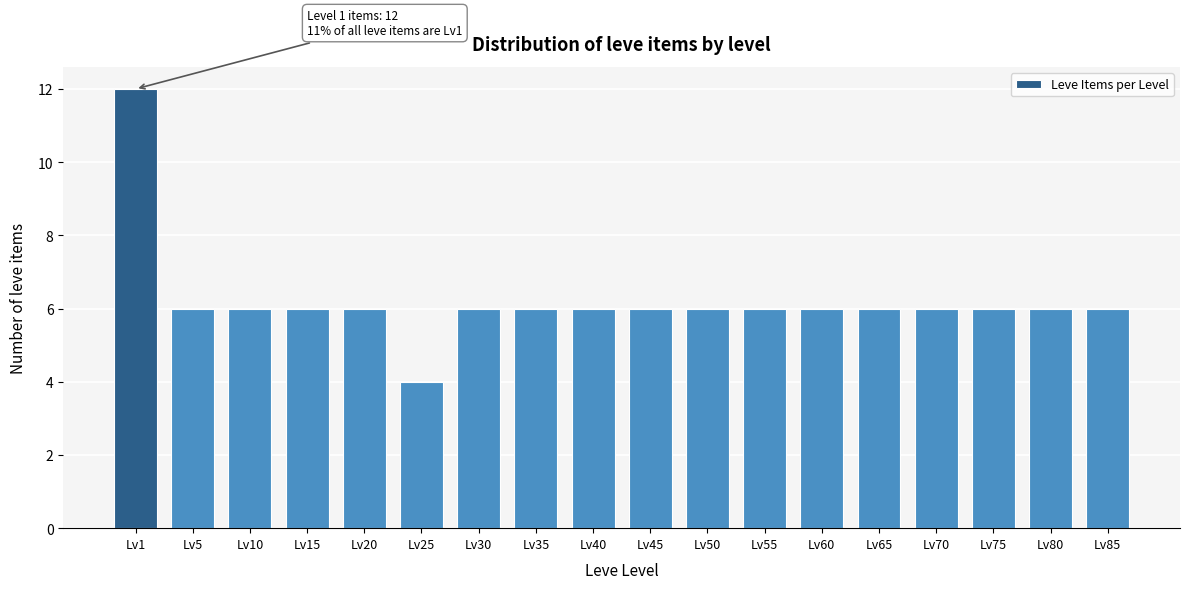

Reading left to right, what are all the values shown in this chart?

Lv1=12	Lv5=6	Lv10=6	Lv15=6	Lv20=6	Lv25=4	Lv30=6	Lv35=6	Lv40=6	Lv45=6	Lv50=6	Lv55=6	Lv60=6	Lv65=6	Lv70=6	Lv75=6	Lv80=6	Lv85=6